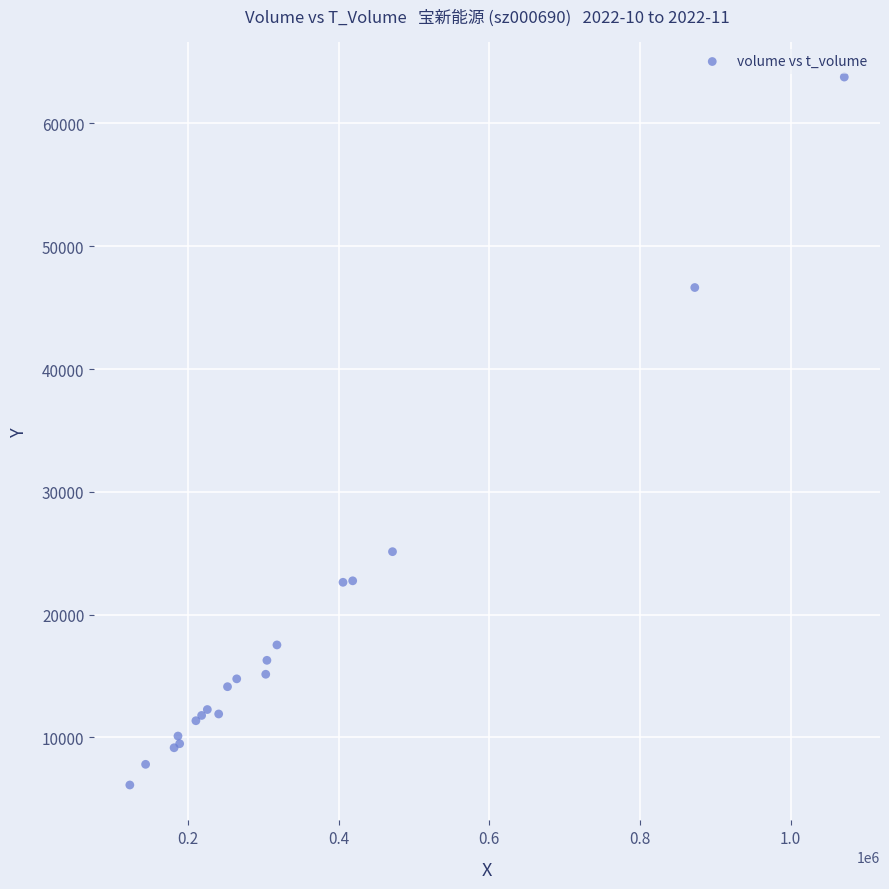

What Y value in the scatter plot is closest to 34951?

25126